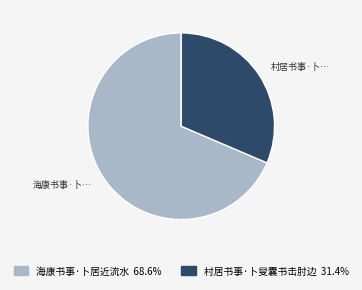

Which slice is the smallest?

村居书事·卜叟囊书击肘边